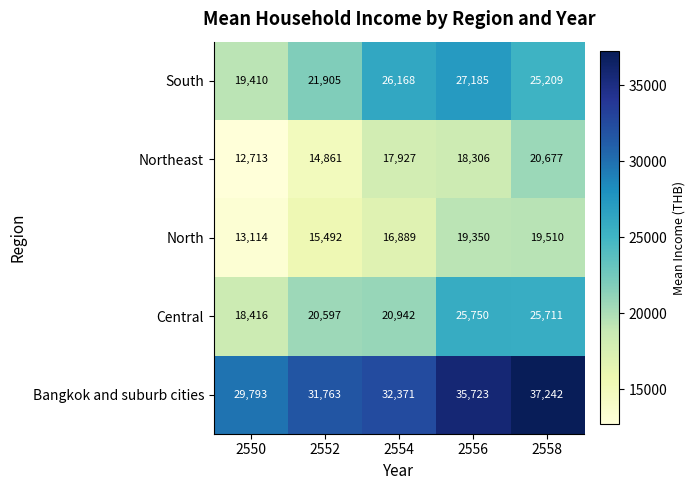

The value of South at 2550 is 32991. True or false?

False